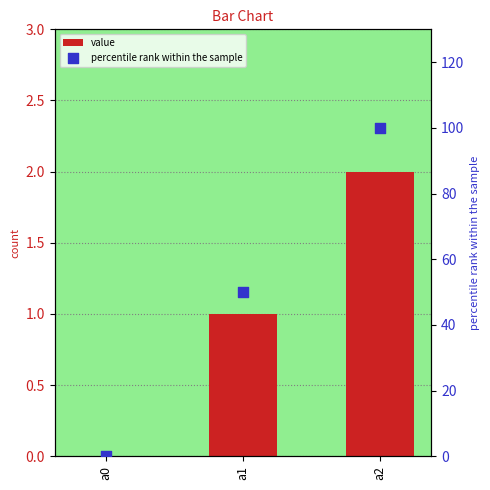

What are all the series names shown in the legend?

value, percentile rank within the sample